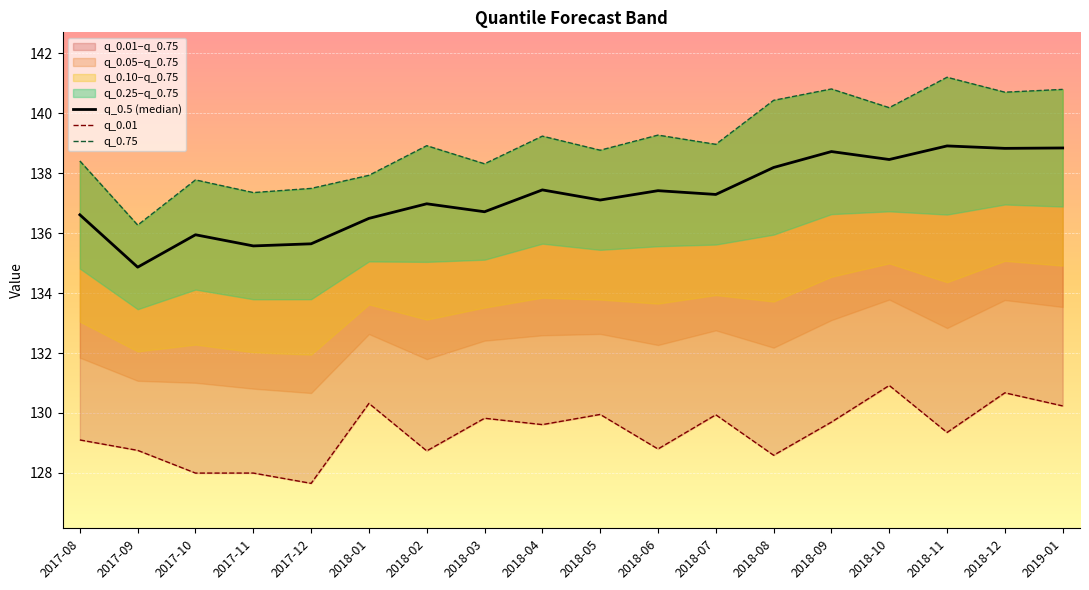

What is the average value of the q_0.5 series?

137.2